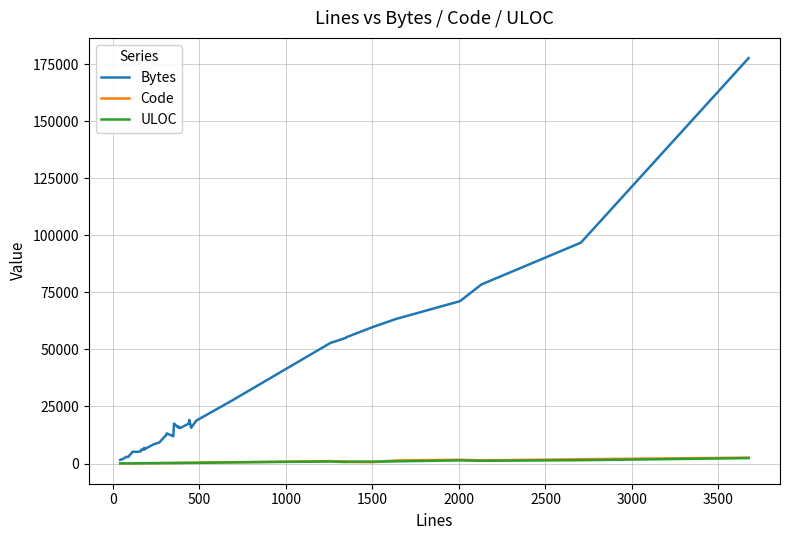

What is the greatest value displayed?

177648